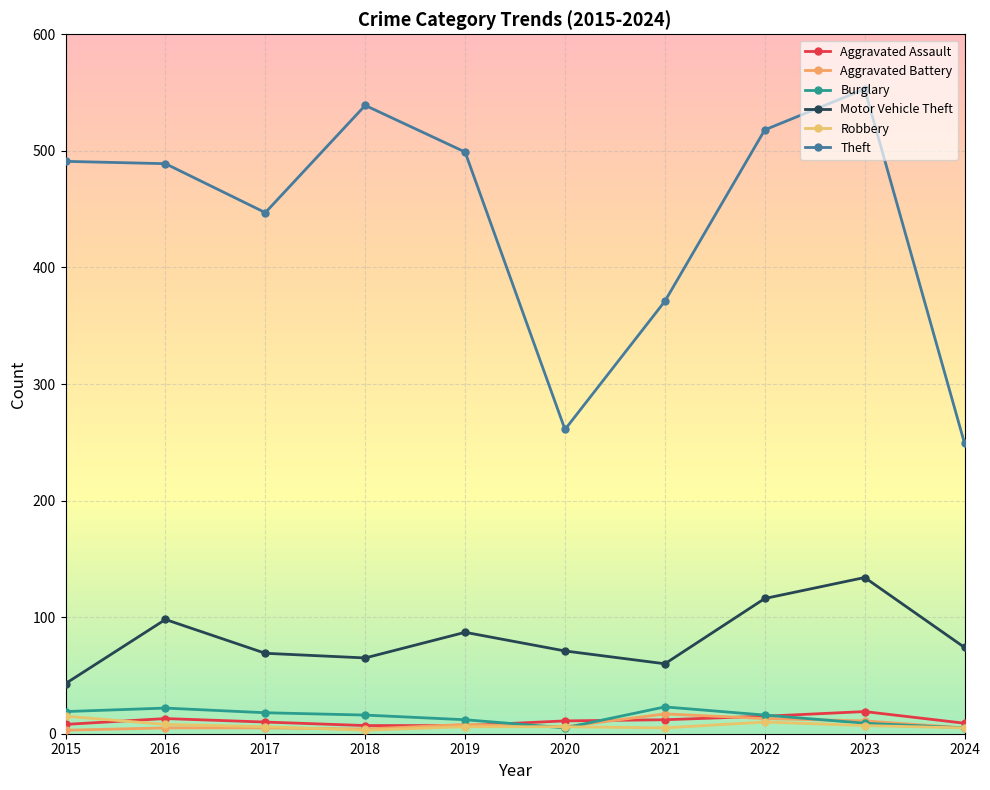

How many series are shown in this chart?

6